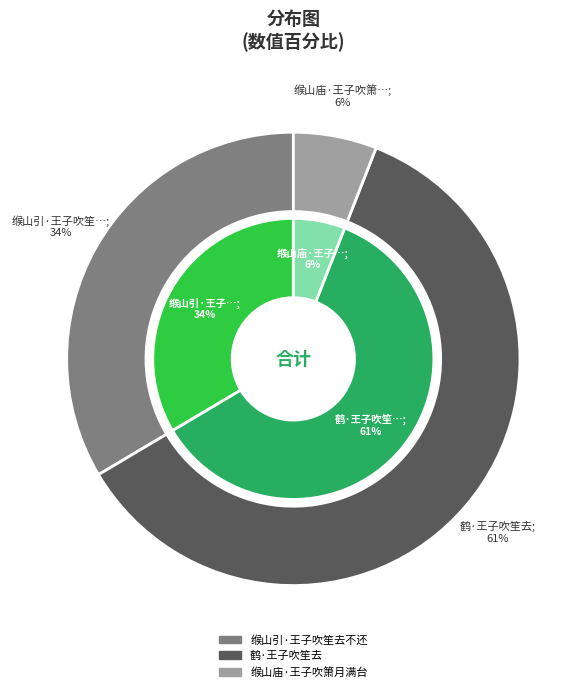

To the nearest percent, what is the average slice percentage?

33%